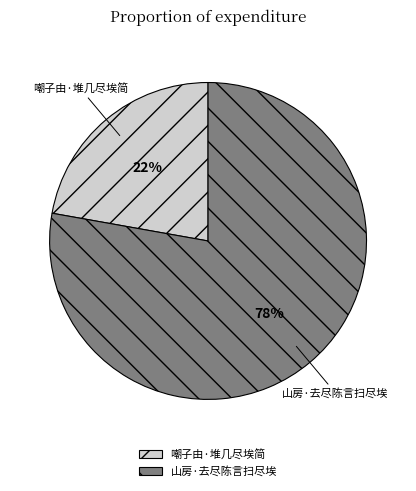

To the nearest percent, what is the difference between the 嘲子由·堆几尽埃简 and 山房·去尽陈言扫尽埃 slice percentages?

56%